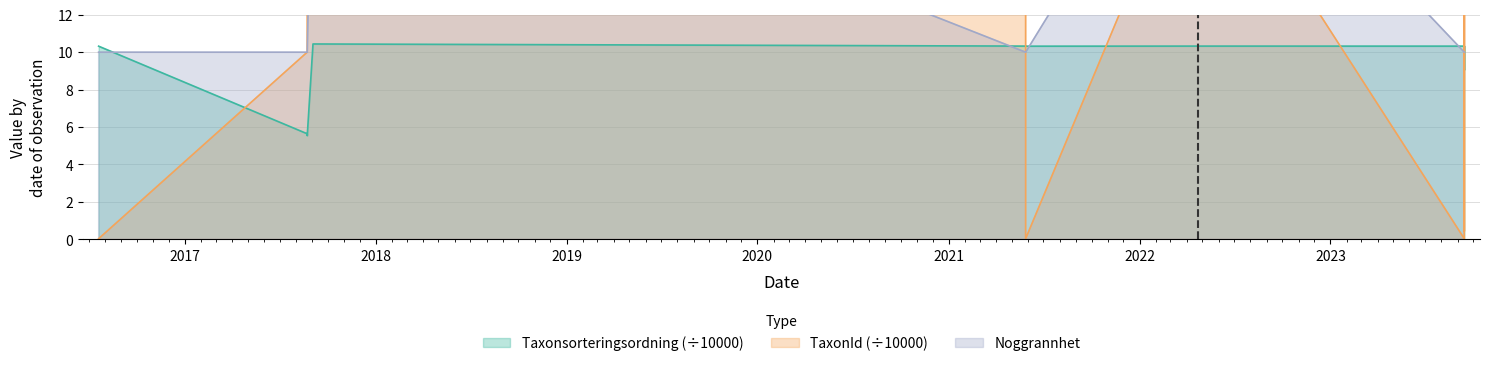

Which series ends up on top after the final intersection of Taxonsorteringsordning and TaxonId?

TaxonId